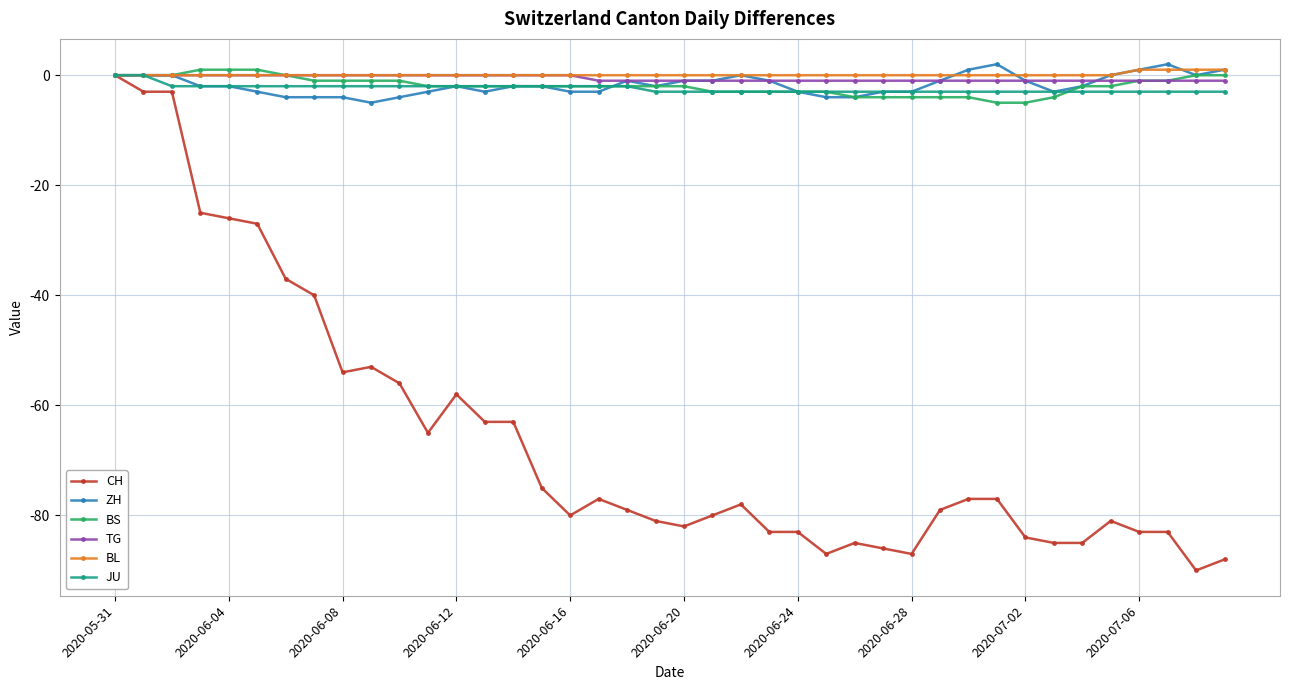

What are all the series names shown in the legend?

CH, ZH, BS, TG, BL, JU